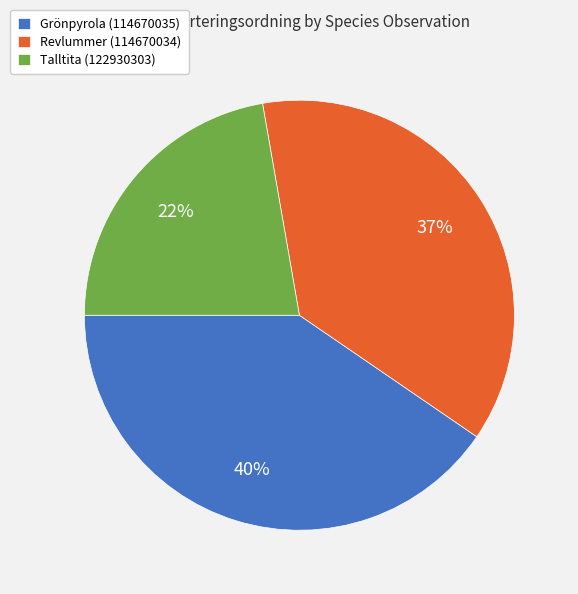

Which category has the biggest portion of the pie?

Grönpyrola (114670035)